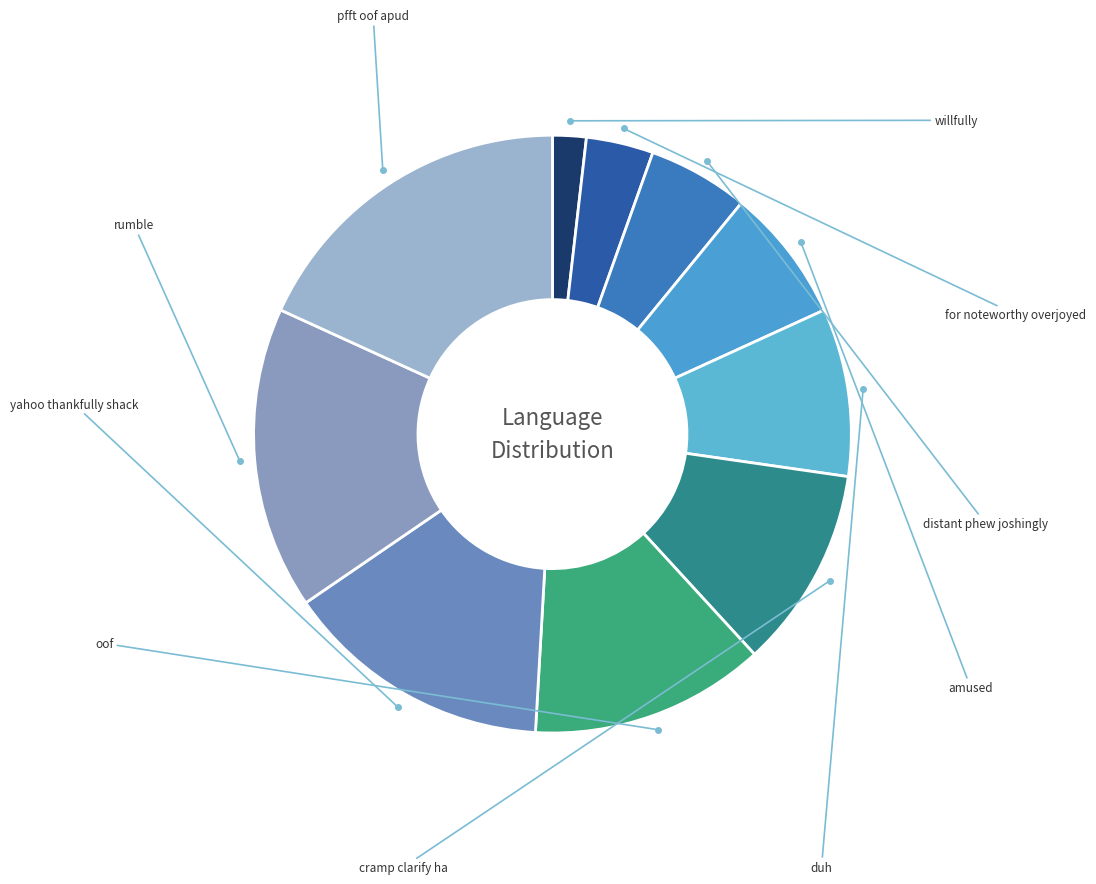

Which category has the smallest portion of the pie?

willfully